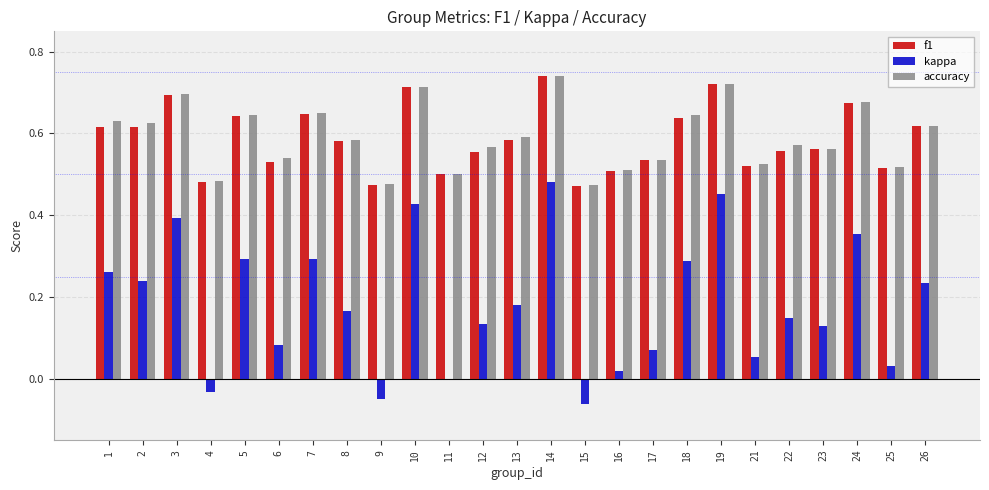

True or false: f1 has a value of 0.5 at 25.

True